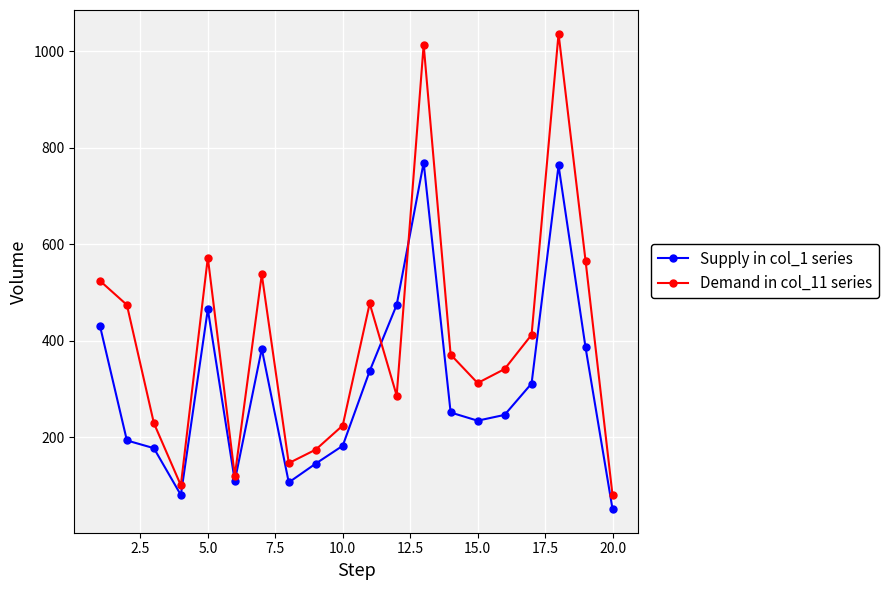

What is the value of the Supply in col_1 series point at the 6th from the left?

109